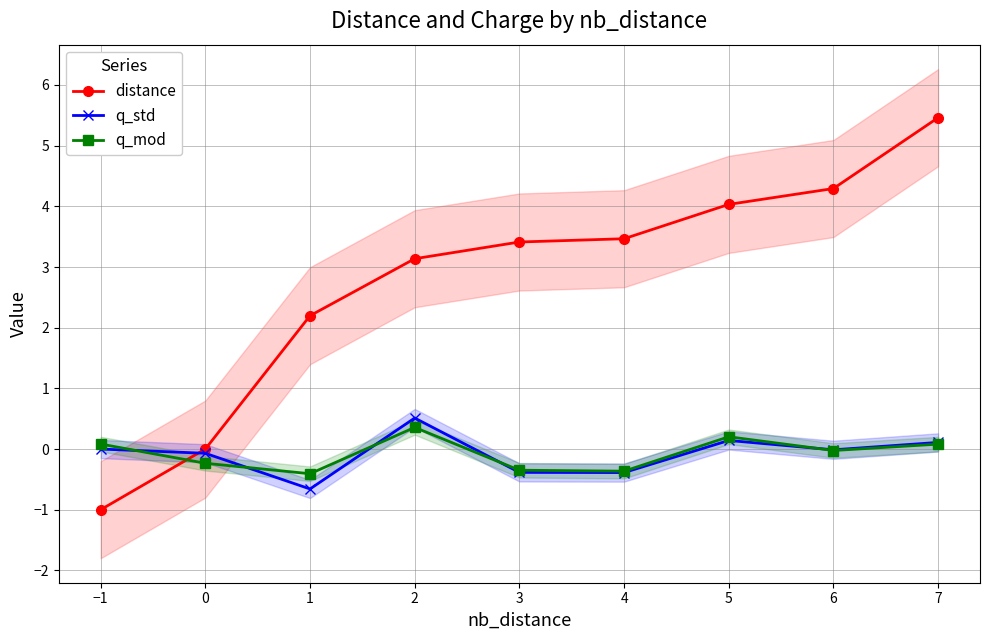

Read the q_mod value at 2.

0.4